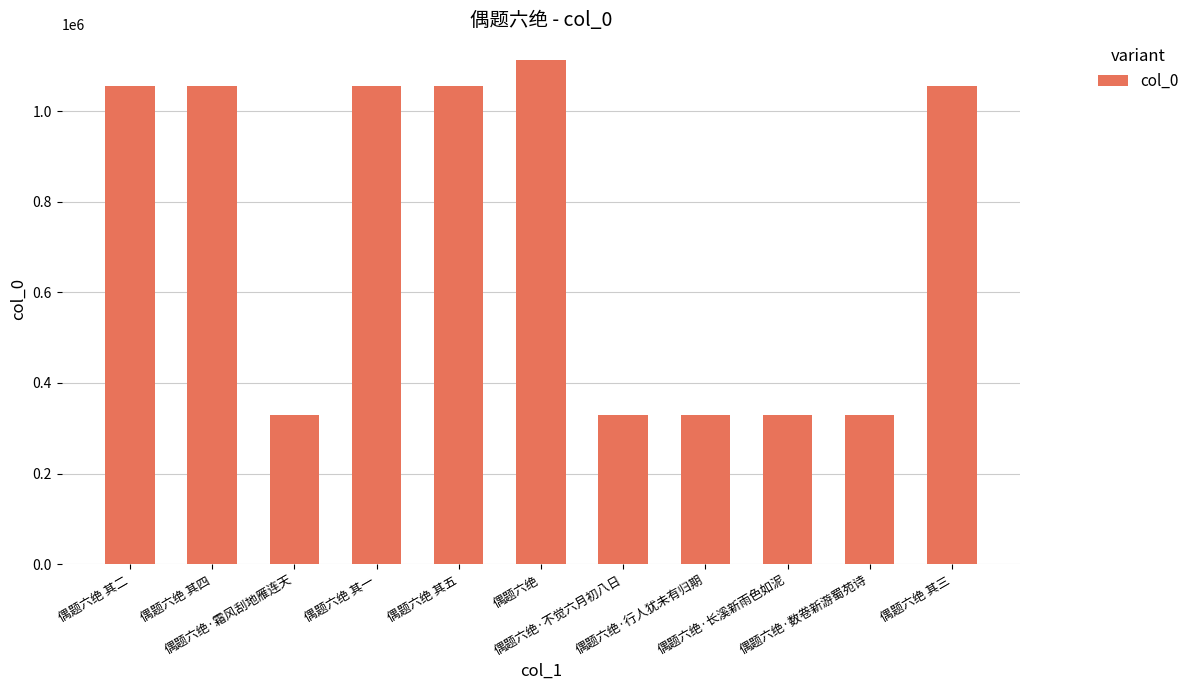

What is the average value?

731165